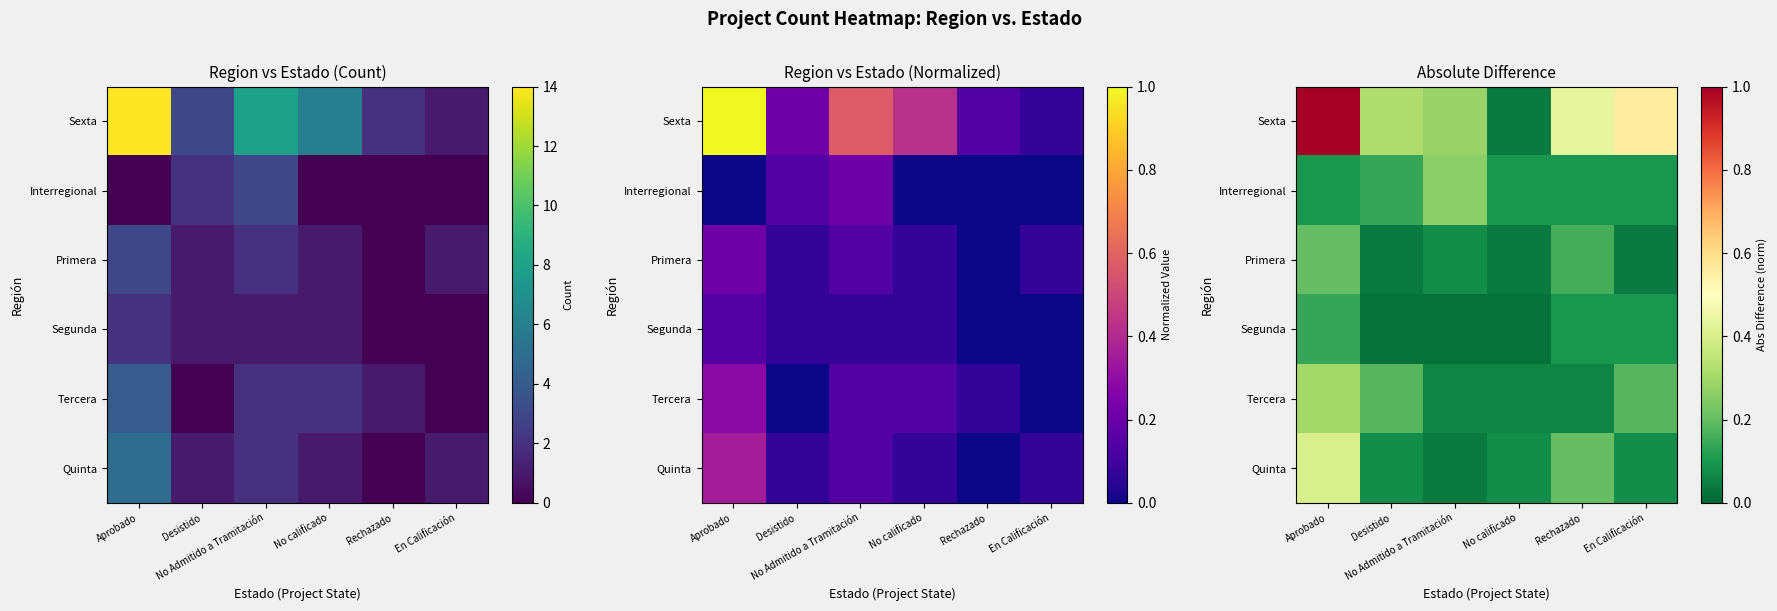

At which category is the sum across all series the highest?

Aprobado